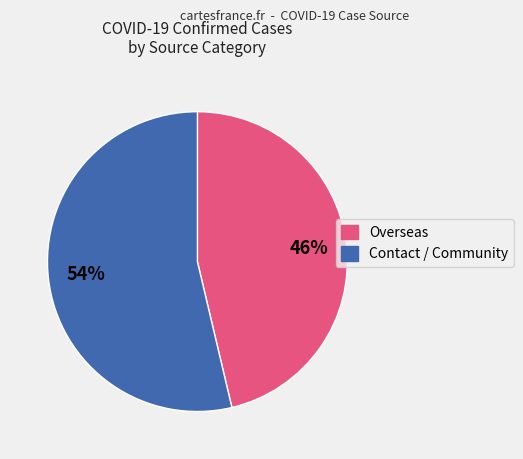

True or false: Overseas accounts for 57% of the total.

False